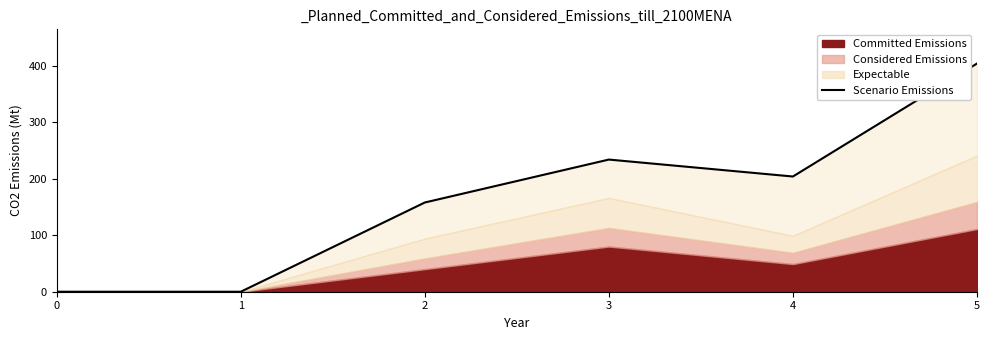

Does the chart display data point markers on the line(s)?

No